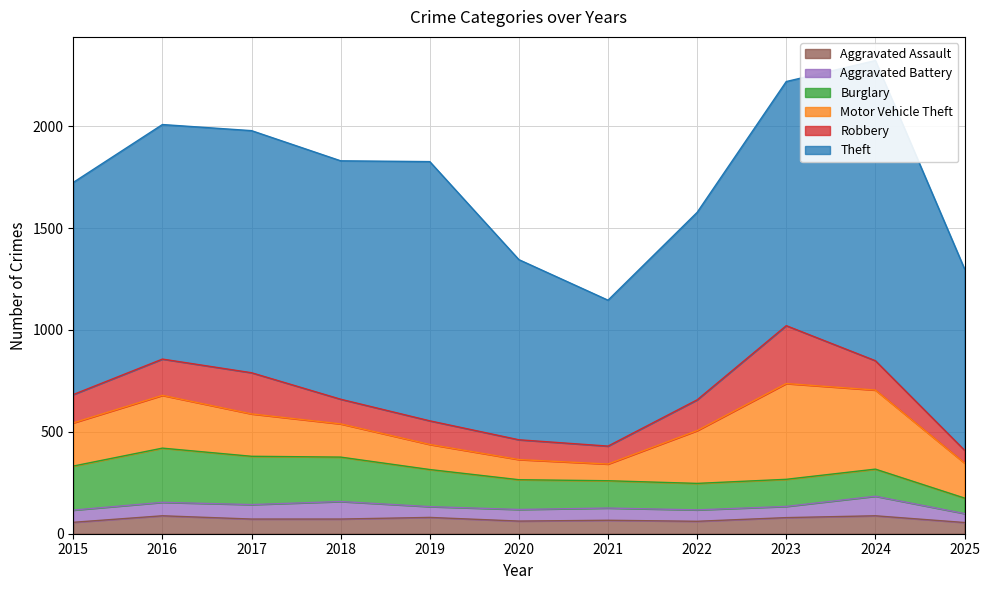

At 2022, list the series in order from smallest to largest.

Aggravated Battery, Aggravated Assault, Burglary, Robbery, Motor Vehicle Theft, Theft